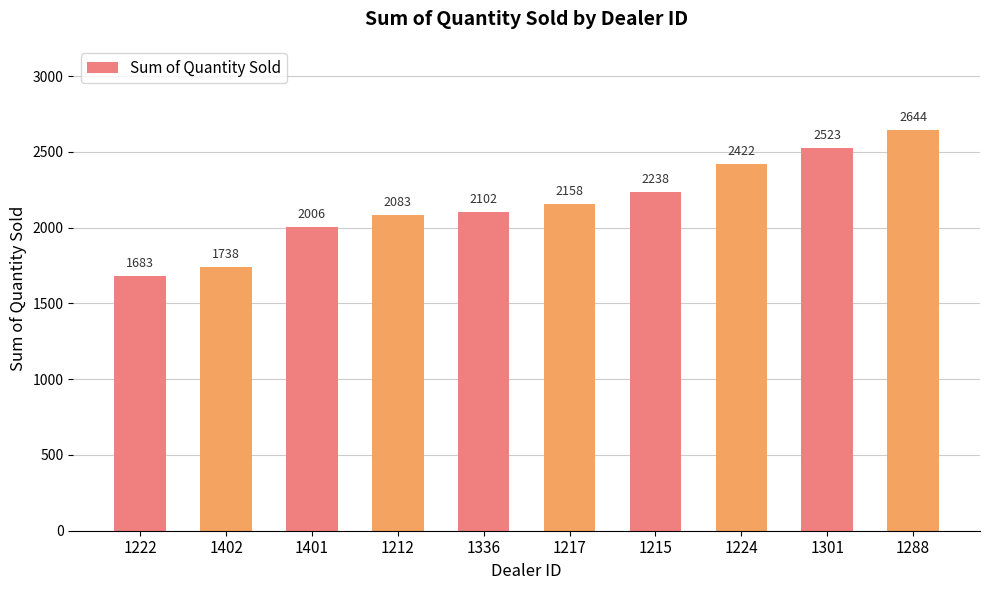

Is it true that the value at 1402 is 1738?

True